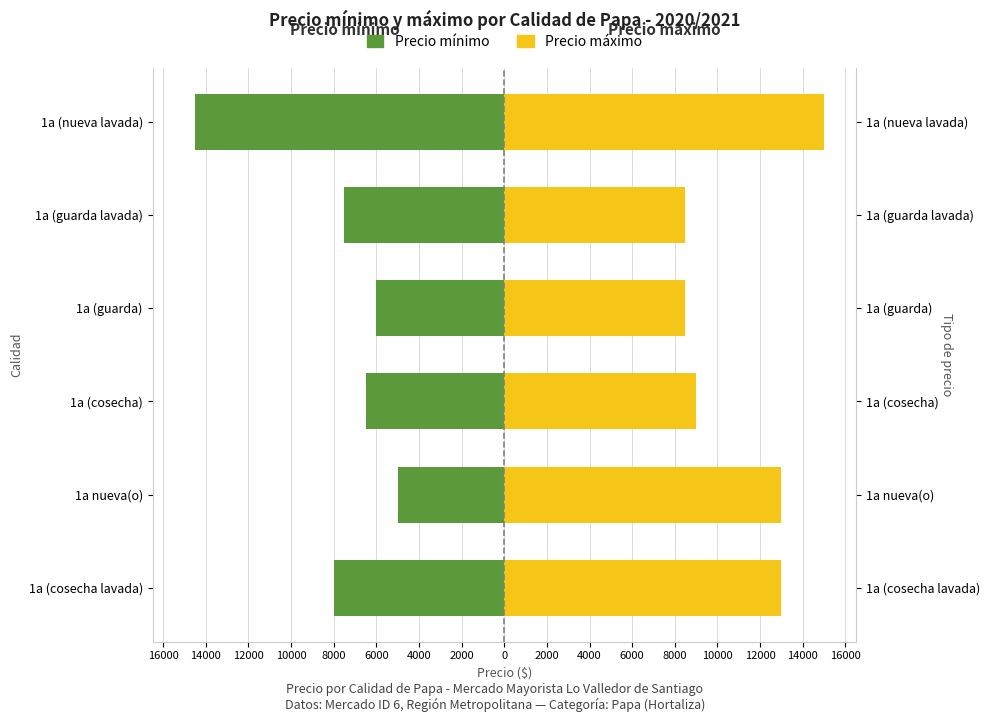

What are all the series names shown in the legend?

Precio mínimo, Precio máximo